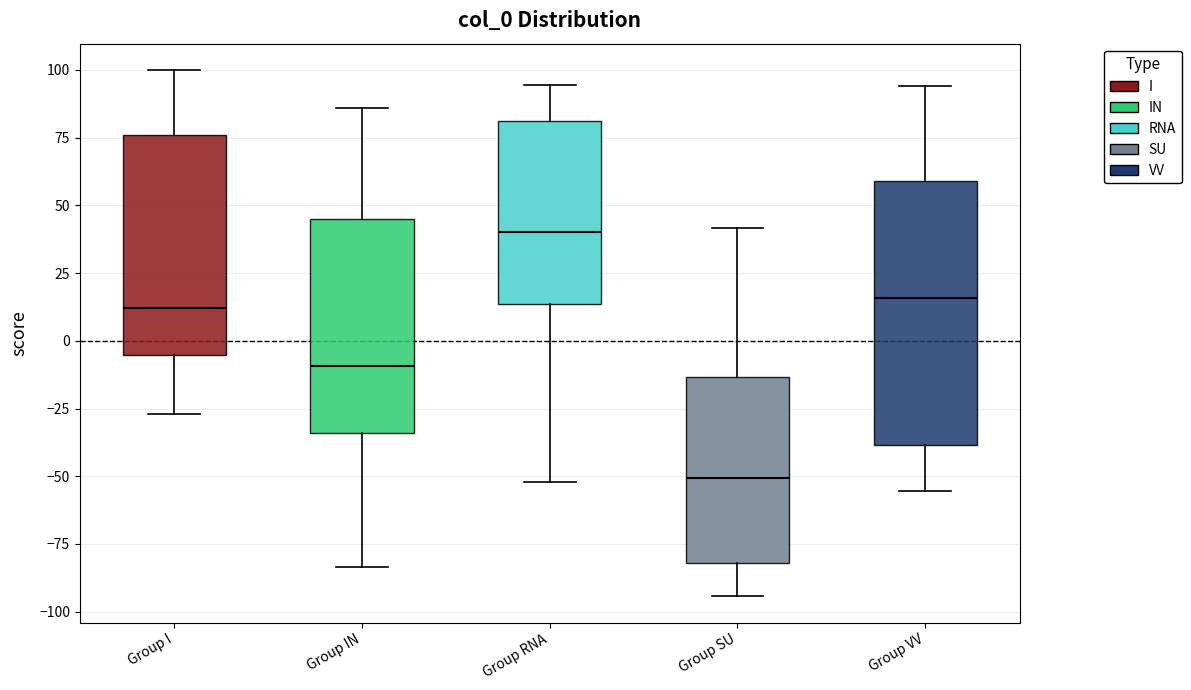

Reading left to right, transcribe this box plot: for each box, give where its median line is, the range the box spans, and where its two whiskers end, as read against the y-axis. The values are not printed on the chart, so give them approximately, as read against the axis.

Group I: median 10, box -5 to 75, whiskers -25 to 100
Group IN: median -10, box -35 to 45, whiskers -85 to 85
Group RNA: median 40, box 15 to 80, whiskers -50 to 95
Group SU: median -50, box -80 to -15, whiskers -95 to 40
Group VV: median 15, box -40 to 60, whiskers -55 to 95